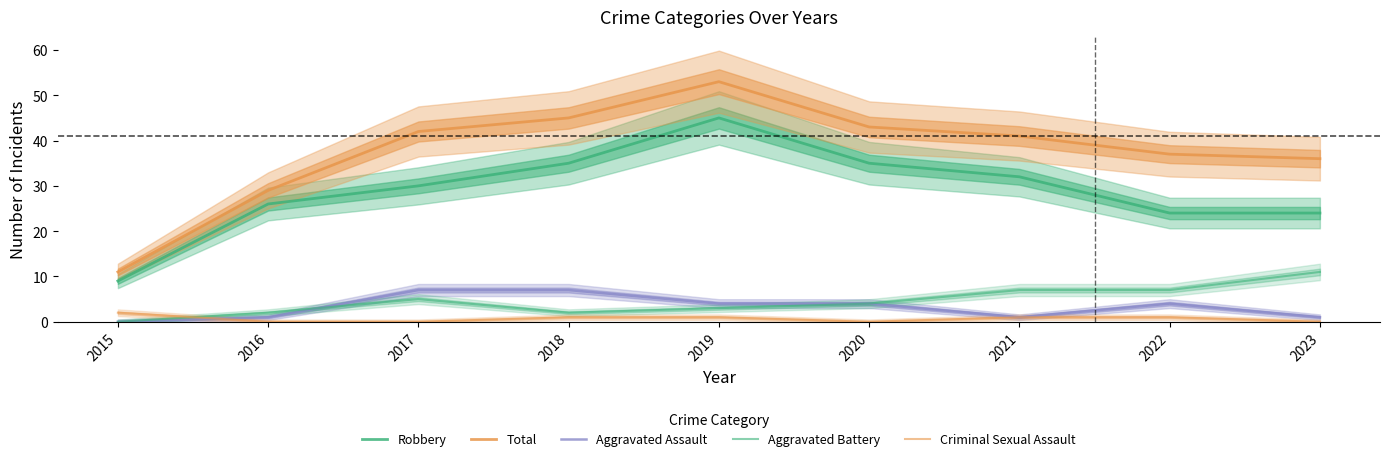

True or false: Aggravated Battery and Total intersect in this chart.

False